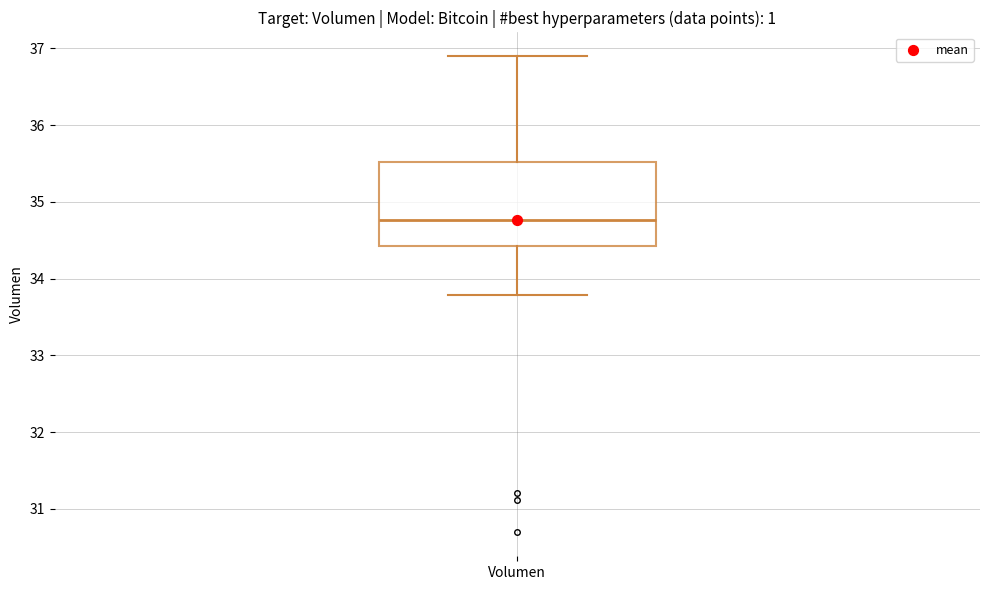

Transcribe this box plot: give where the median line is, the range the box spans, and where the two whiskers end, as read against the y-axis. The values are not printed on the chart, so give them approximately, as read against the axis.

median 34.8, box 34.4 to 35.5, whiskers 33.8 to 36.9